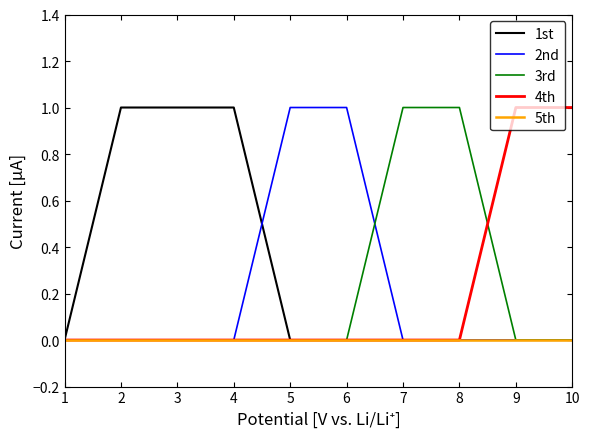

True or false: 3rd has a value of 1 at 8.

True